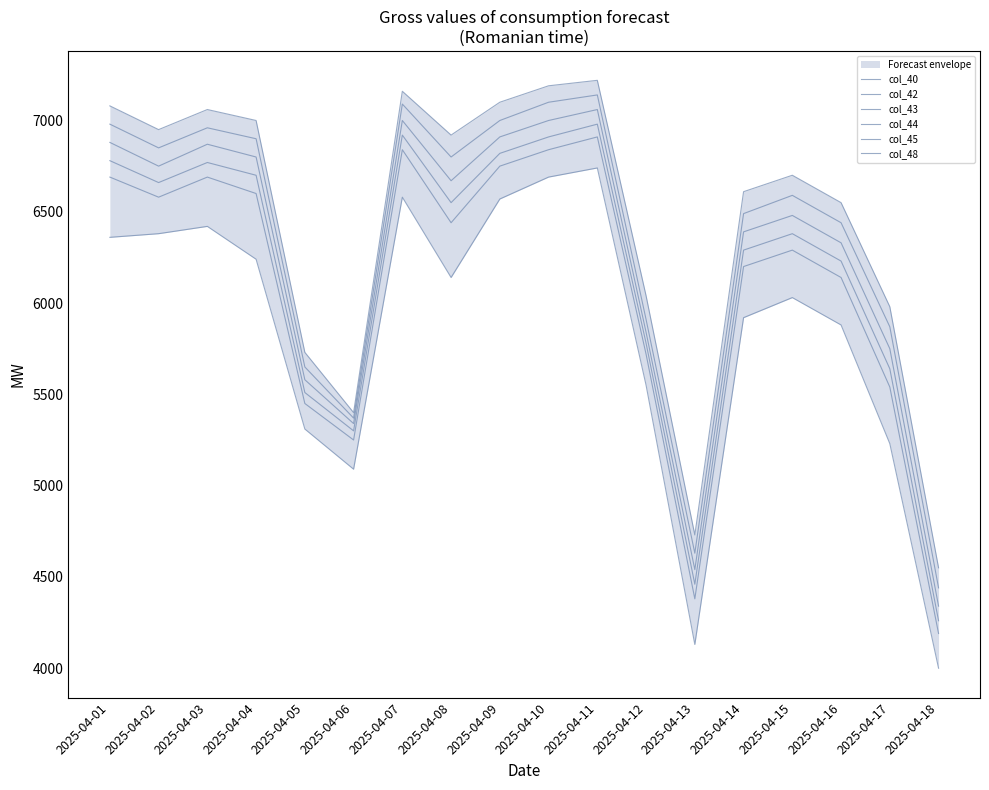

What is the approximate value of col_40 at 2025-04-03?

7060